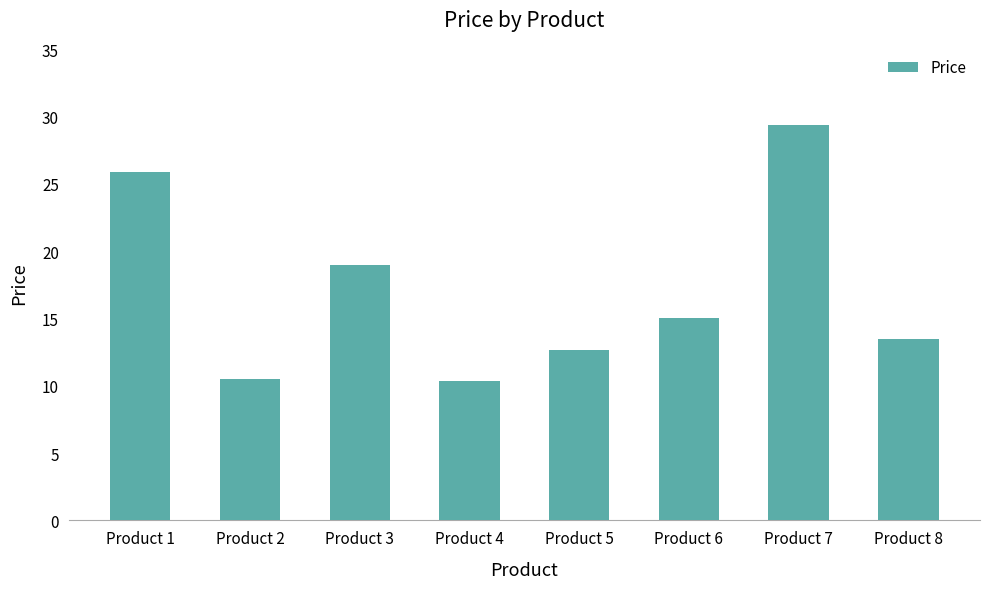

Between Product 3 and Product 1, which is larger?

Product 1